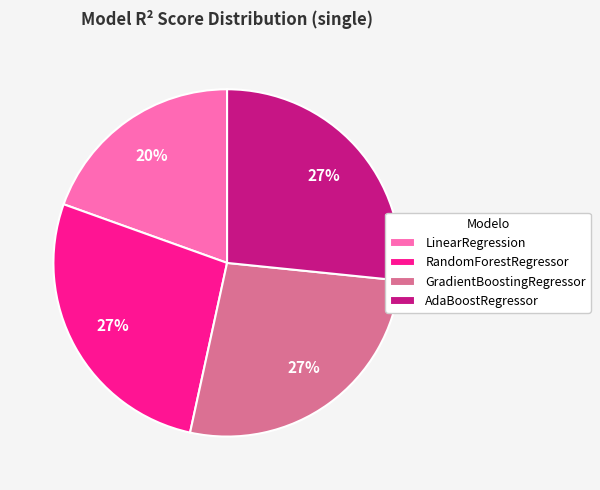

How many segments does this pie chart have?

4